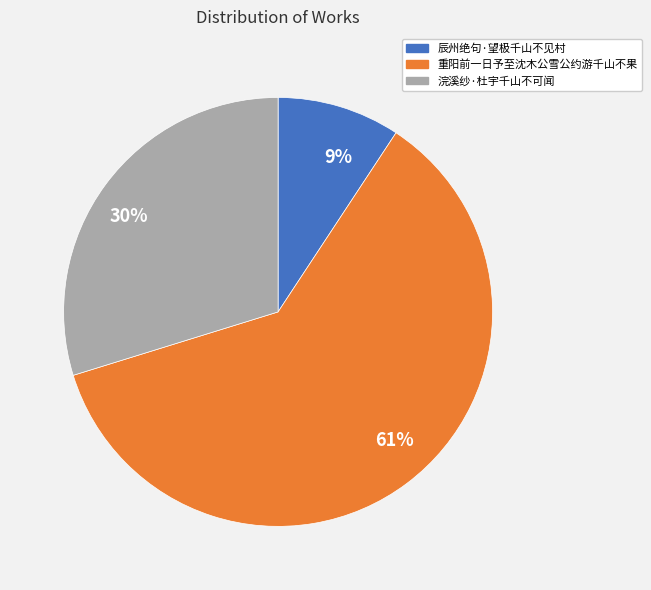

Approximately how many times larger is the value at 9% compared to 30%?

0.3